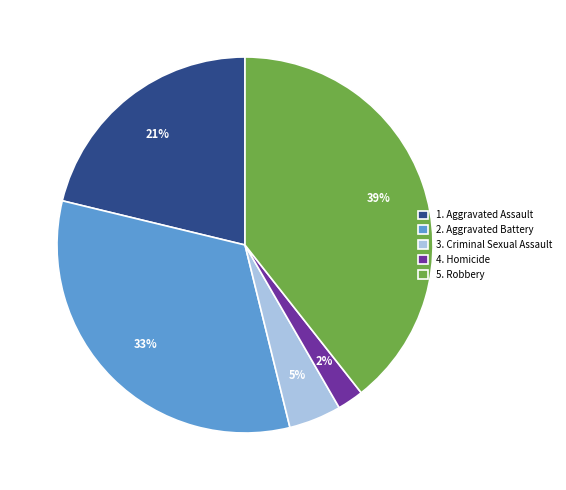

Approximately how many times larger is the value at 5. Robbery compared to 2. Aggravated Battery?

1.2